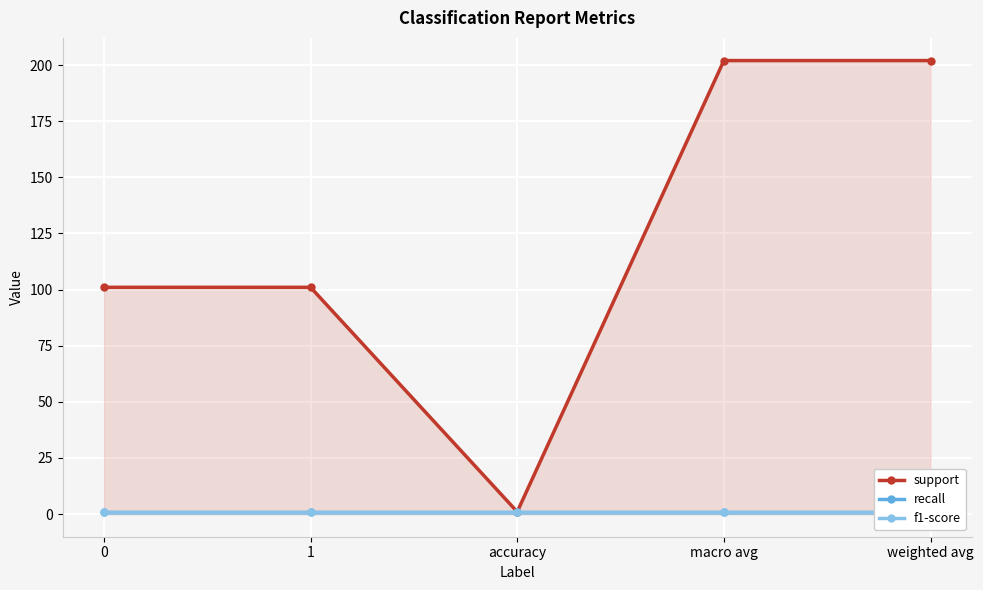

Read the recall value at macro avg.

1